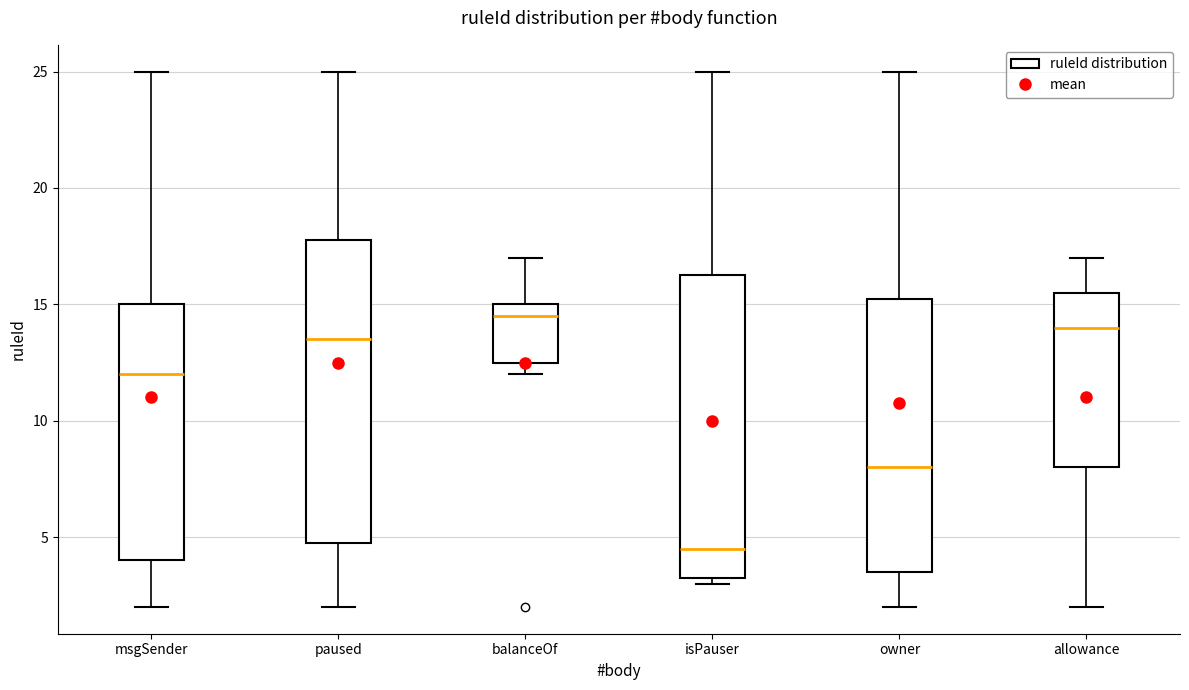

Reading left to right, transcribe this box plot: for each box, give where its median line is, the range the box spans, and where its two whiskers end, as read against the y-axis. The values are not printed on the chart, so give them approximately, as read against the axis.

msgSender: median 12.0, box 4.0 to 15.0, whiskers 2.0 to 25.0
paused: median 13.5, box 5.0 to 18.0, whiskers 2.0 to 25.0
balanceOf: median 14.5, box 12.5 to 15.0, whiskers 12.0 to 17.0
isPauser: median 4.5, box 3.5 to 16.5, whiskers 3.0 to 25.0
owner: median 8.0, box 3.5 to 15.5, whiskers 2.0 to 25.0
allowance: median 14.0, box 8.0 to 15.5, whiskers 2.0 to 17.0